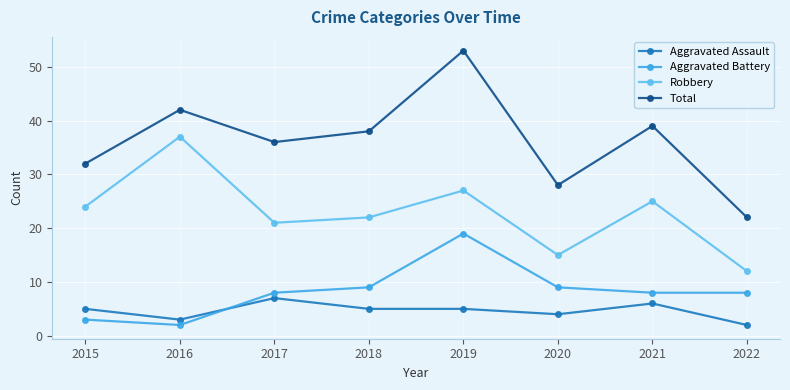

Does the chart display data point markers on the line(s)?

Yes